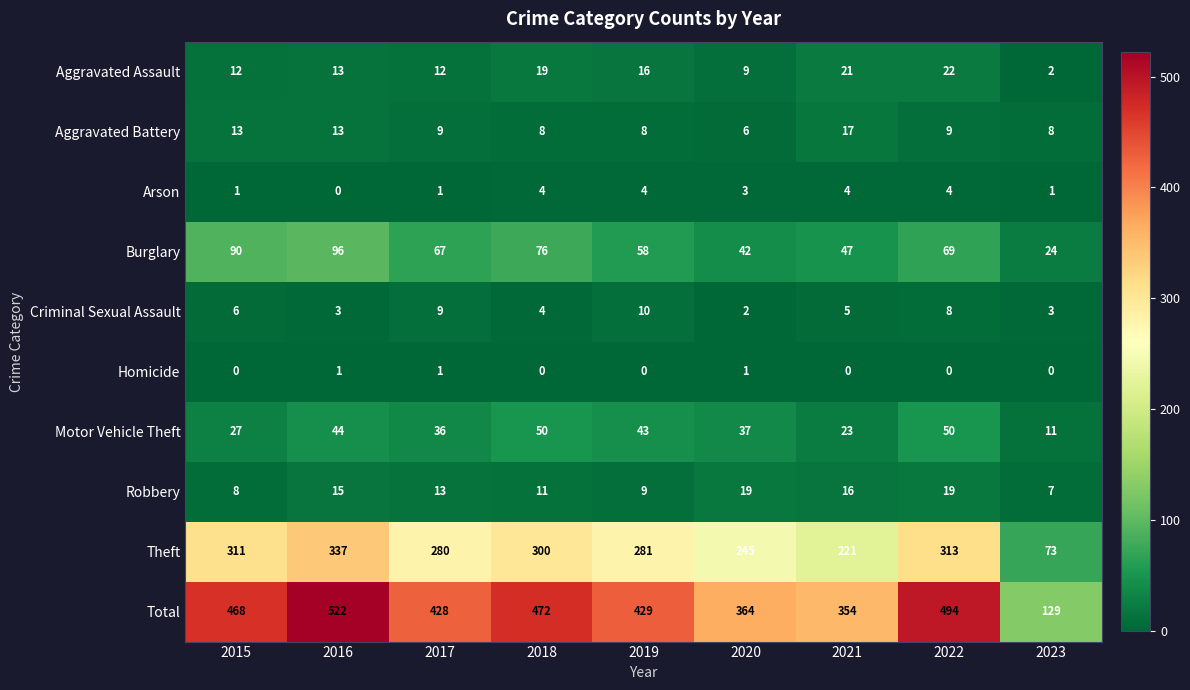

What is the sum of the Theft values at 2017 and 2023?

353